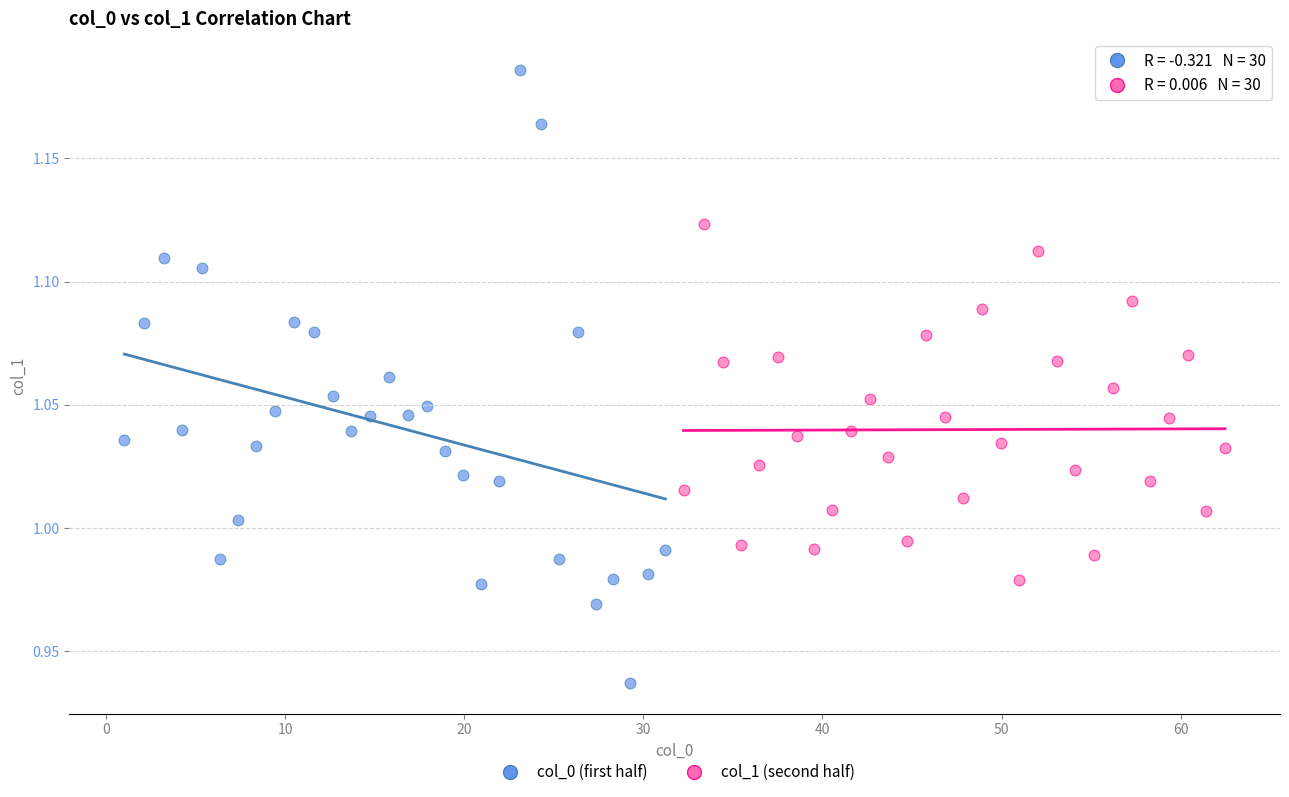

Which series contains the lowest Y value?

col_0 (first half)